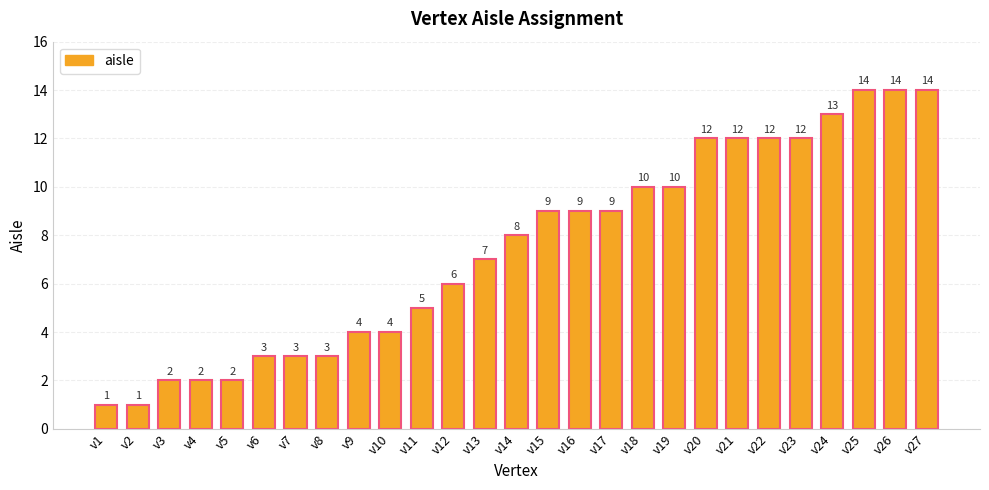

The chart shows a value of 3 at v7. True or false?

True